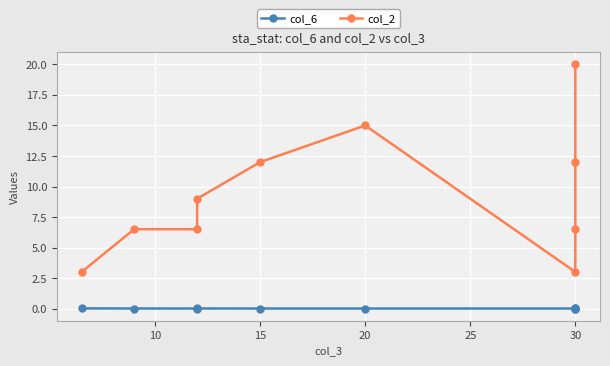

True or false: col_2 and col_6 cross at least once.

False